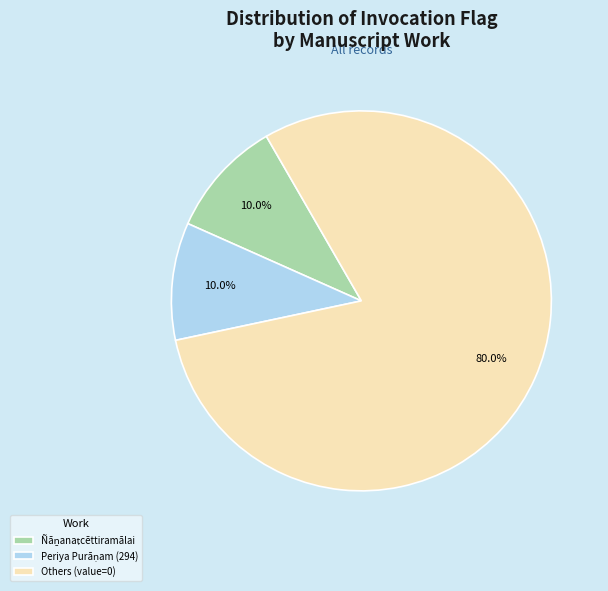

Which category accounts for the majority?

Others (value=0)